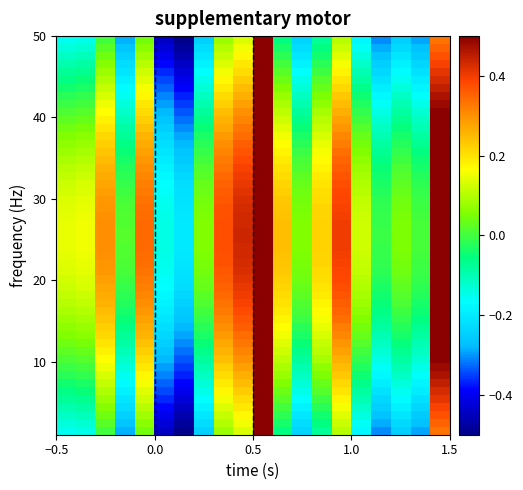

Reading left to right, transcribe all the data shown in this chart.

-0.1	-0.1	0.0	-0.2	0.1	-0.4	-0.5	-0.2	0.1	0.2	0.5	-0.0	-0.2	-0.0	0.1	-0.1	-0.3	-0.2	-0.3	0.4